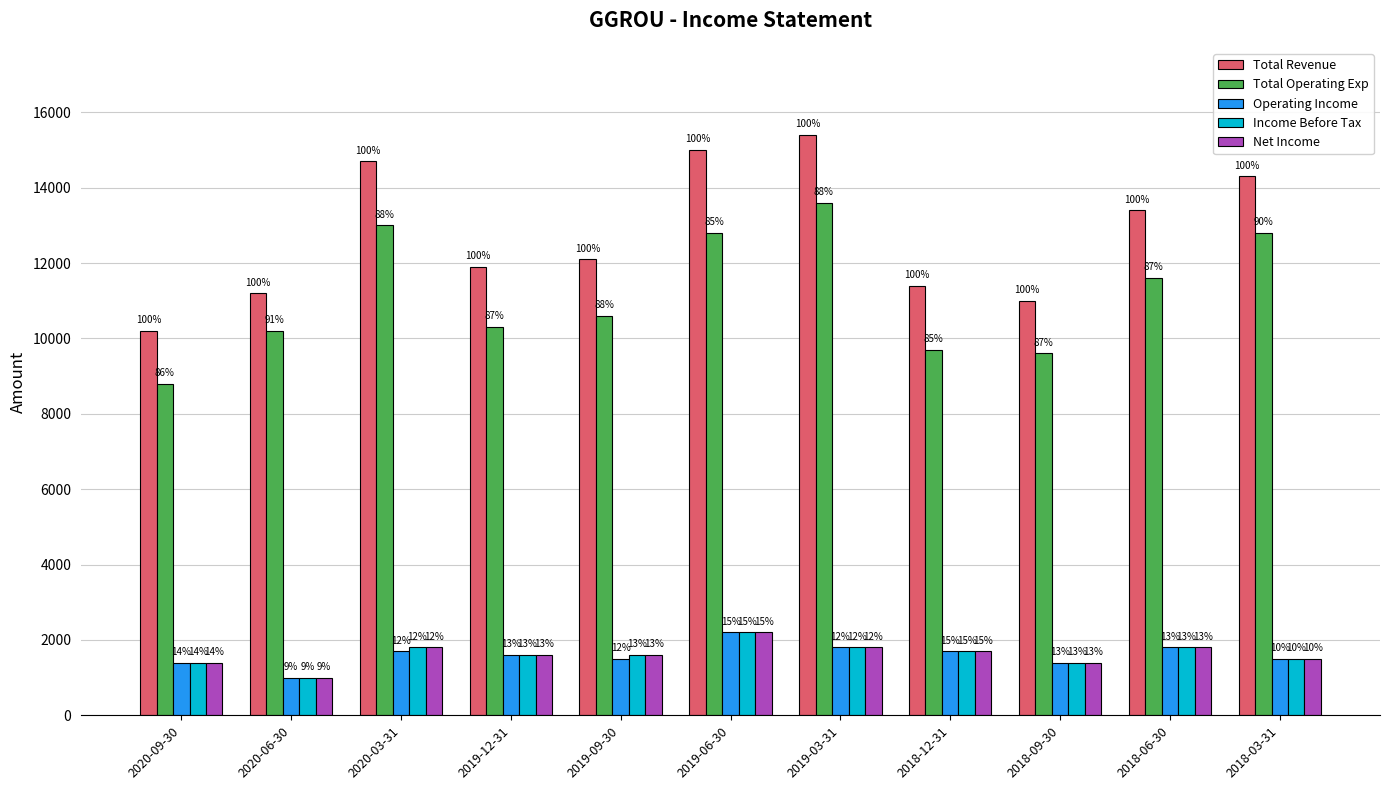

What is the greatest value displayed?

15400